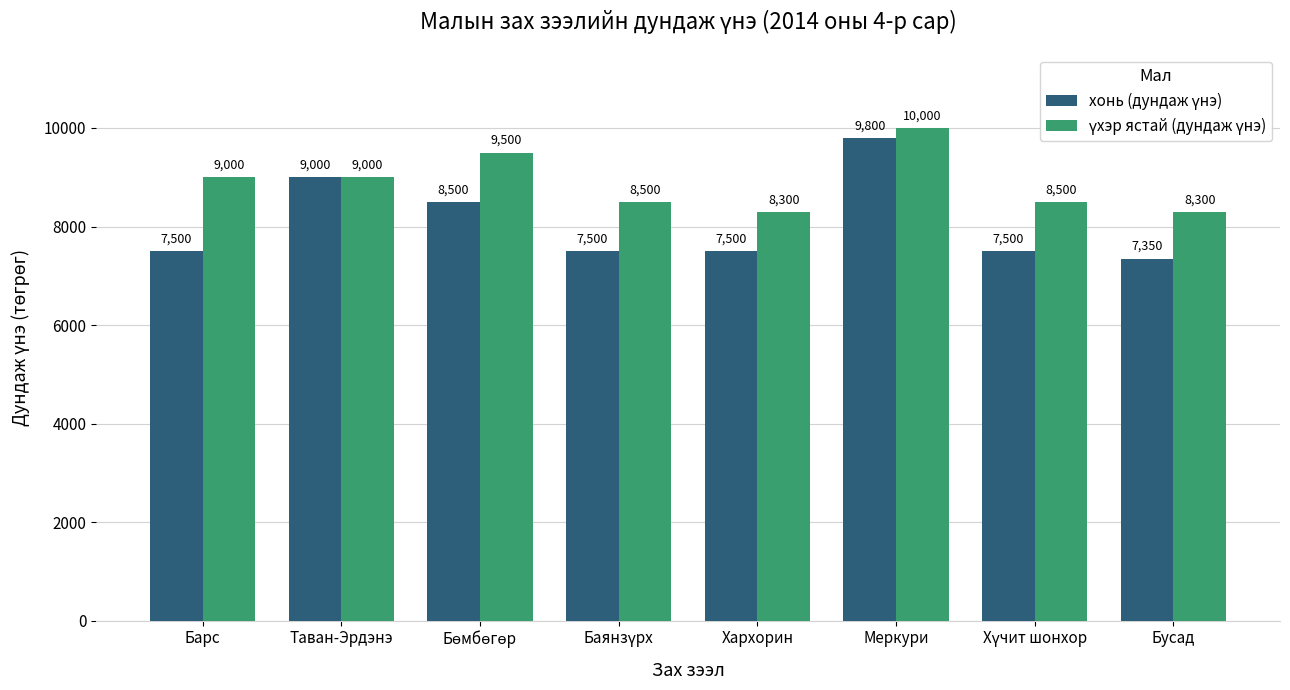

What is the smallest value displayed?

7350